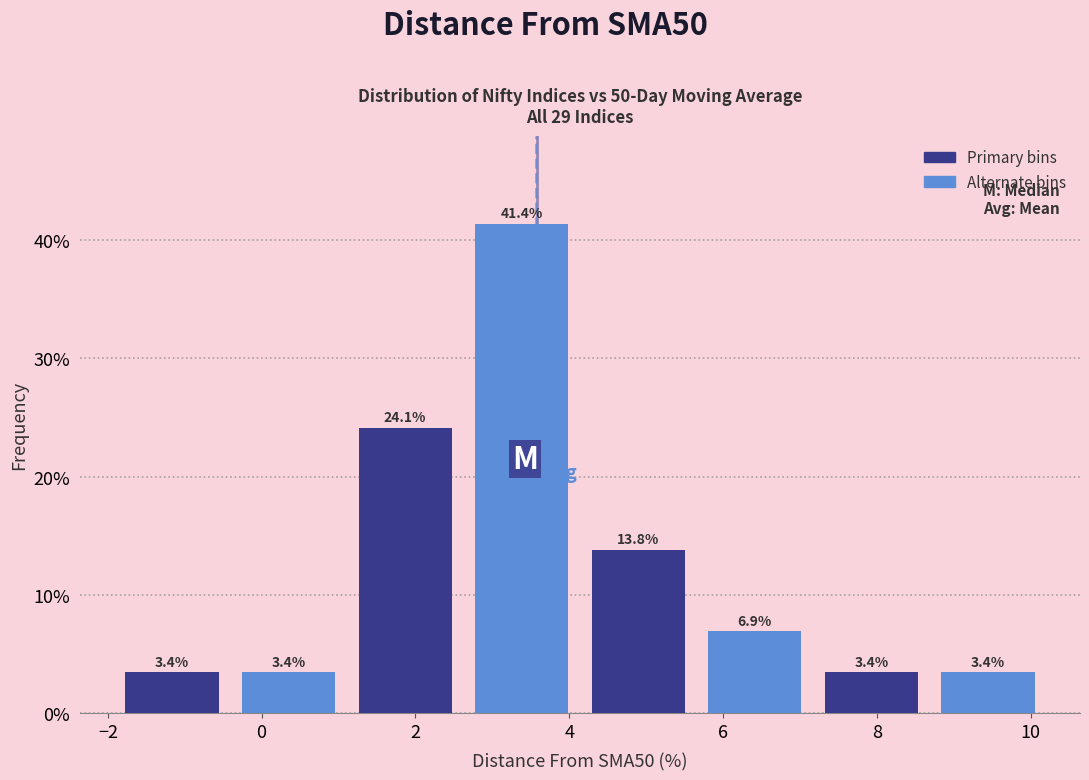

Reading left to right, transcribe this chart: for each bar, give the range it covers on the x-axis and its height. The bar edges are not printed on the chart, so give them approximately, as read against the axis.

-2.0 to -0.4: 3.4
-0.4 to 1.2: 3.4
1.2 to 2.6: 24.1
2.6 to 4.2: 41.4
4.2 to 5.6: 13.8
5.6 to 7.2: 6.9
7.2 to 8.6: 3.4
8.6 to 10.2: 3.4